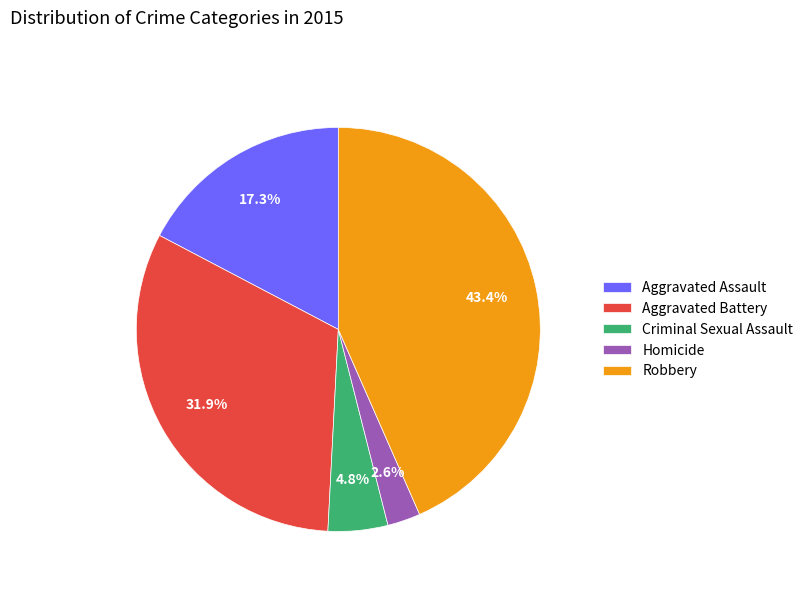

True or false: Aggravated Assault accounts for 17% of the total.

True